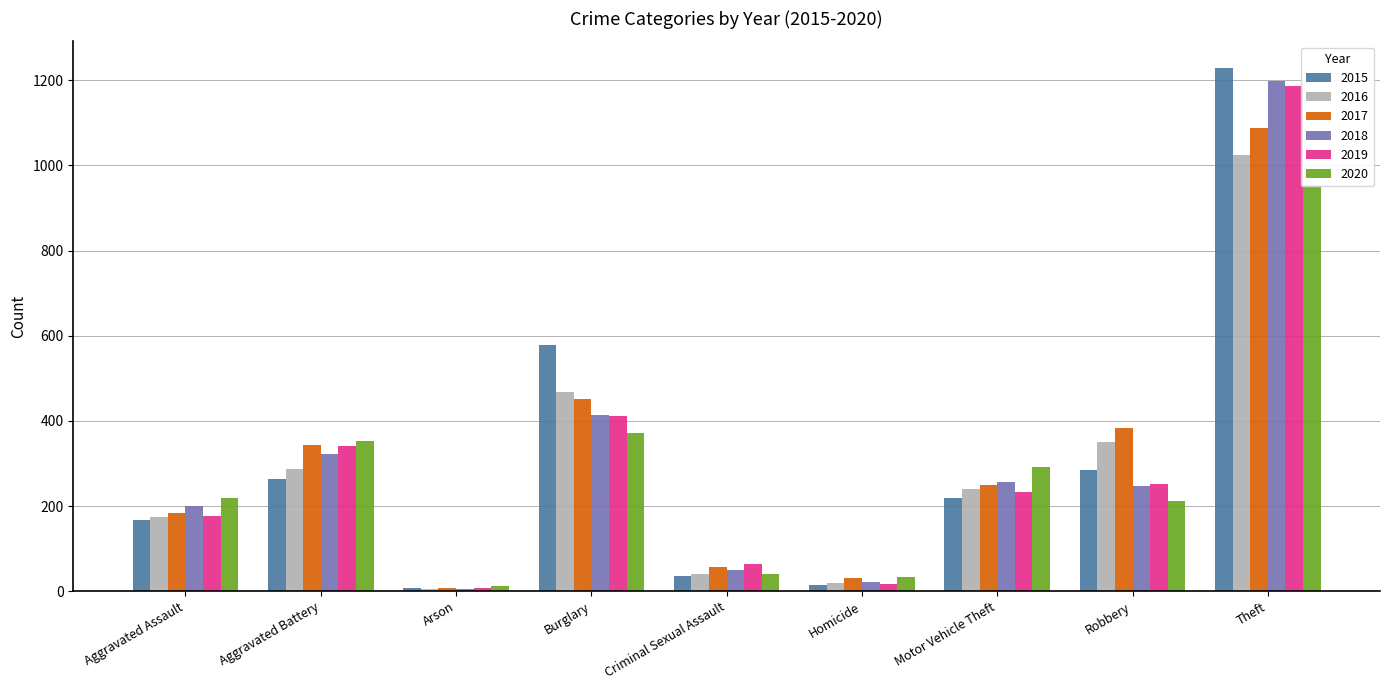

Rank the series at Aggravated Battery from lowest to highest value.

2015, 2016, 2018, 2019, 2017, 2020